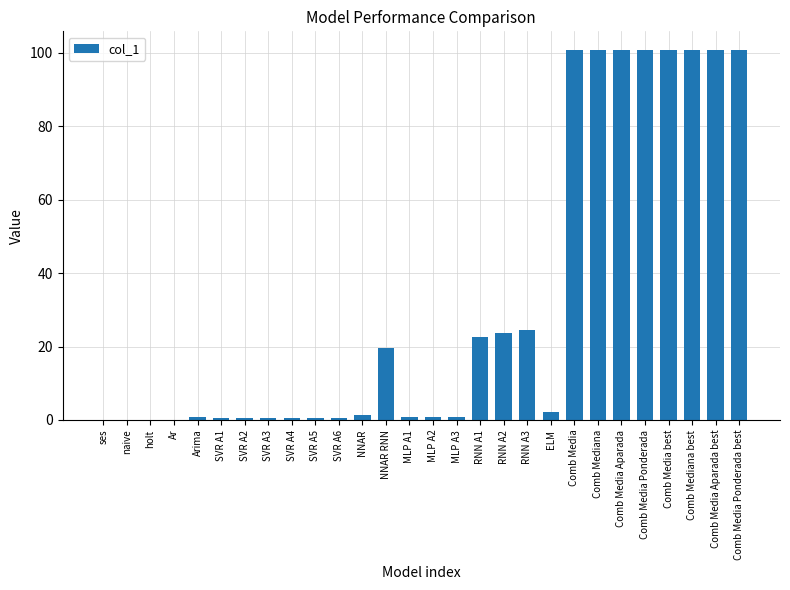

What is the greatest value displayed?

100.8